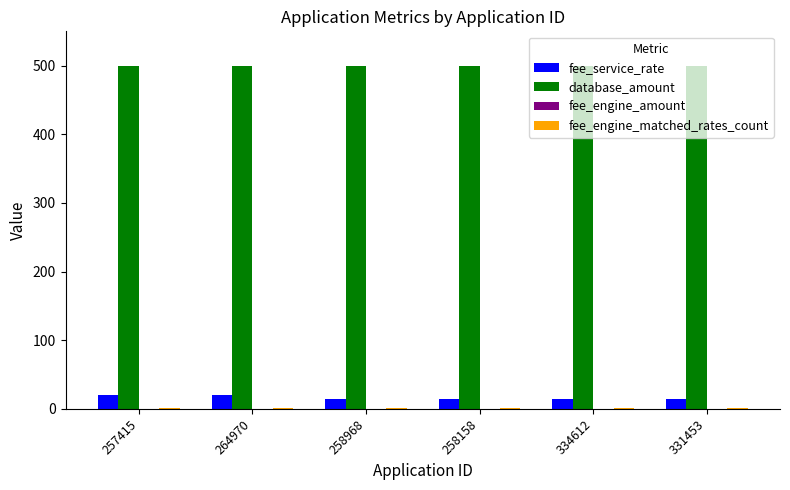

Which series has the largest total across all categories?

database_amount